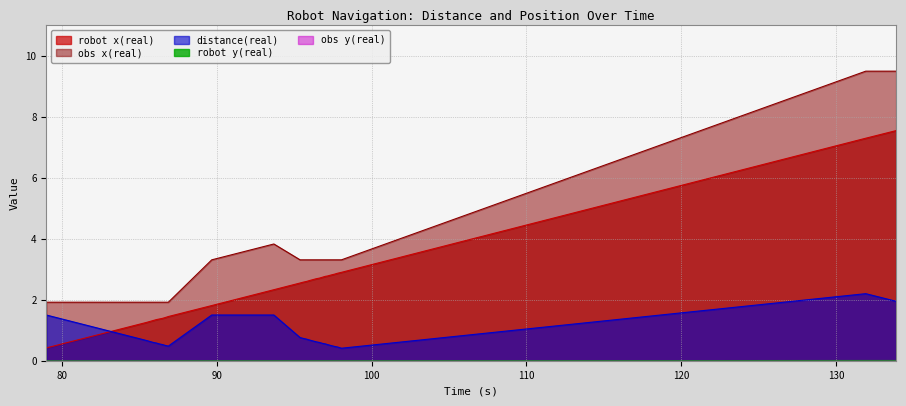

True or false: obs x(real) and robot x(real) intersect in this chart.

False